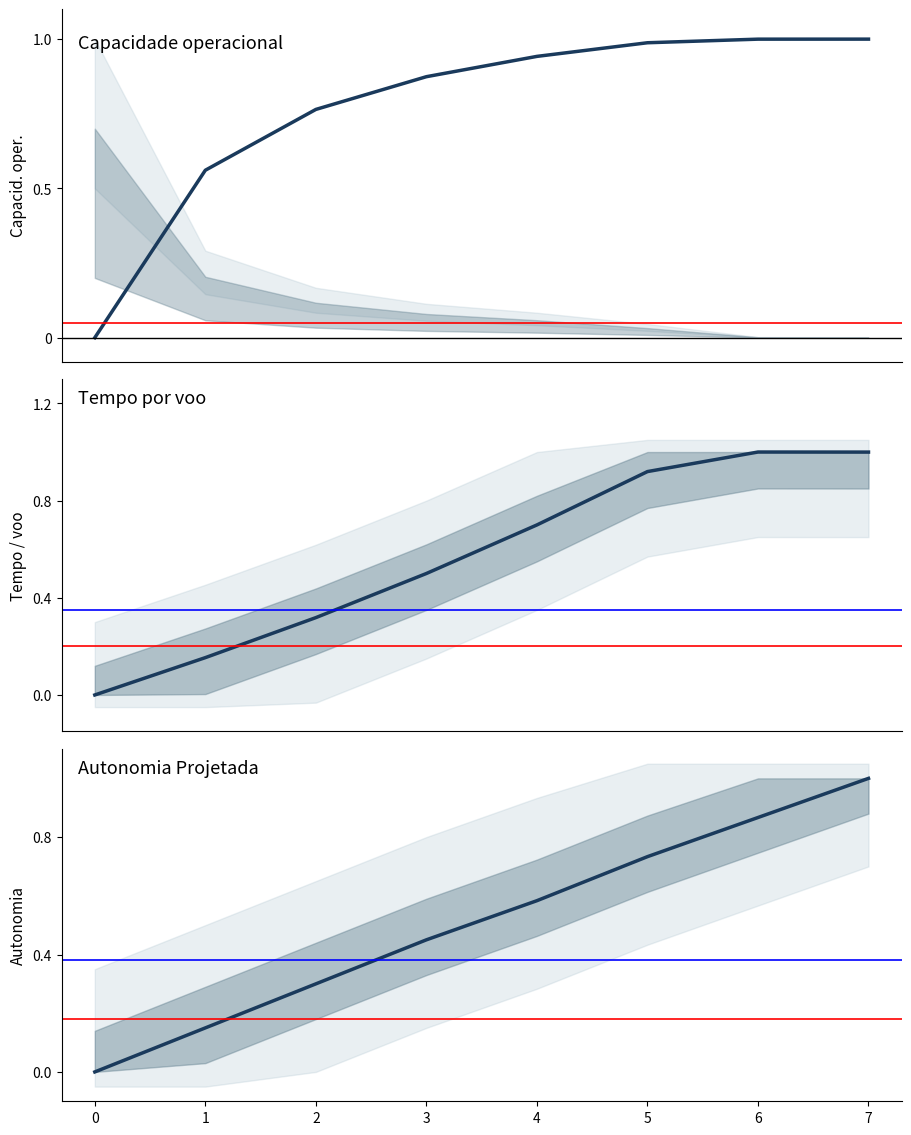

How many categories are shown in the chart?

8